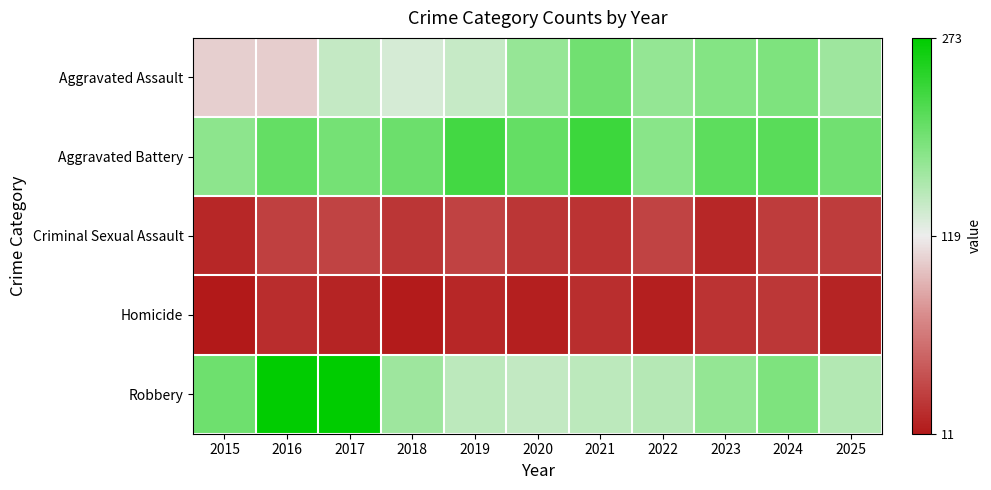

Which has a higher value, 2017 or 2025?

2025